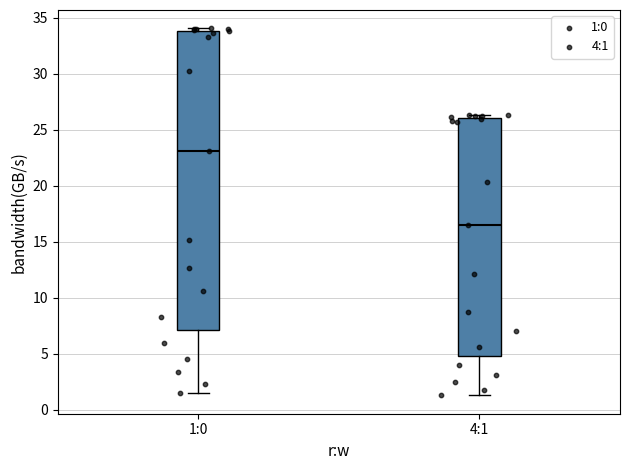

Which box has the highest median line?

1:0